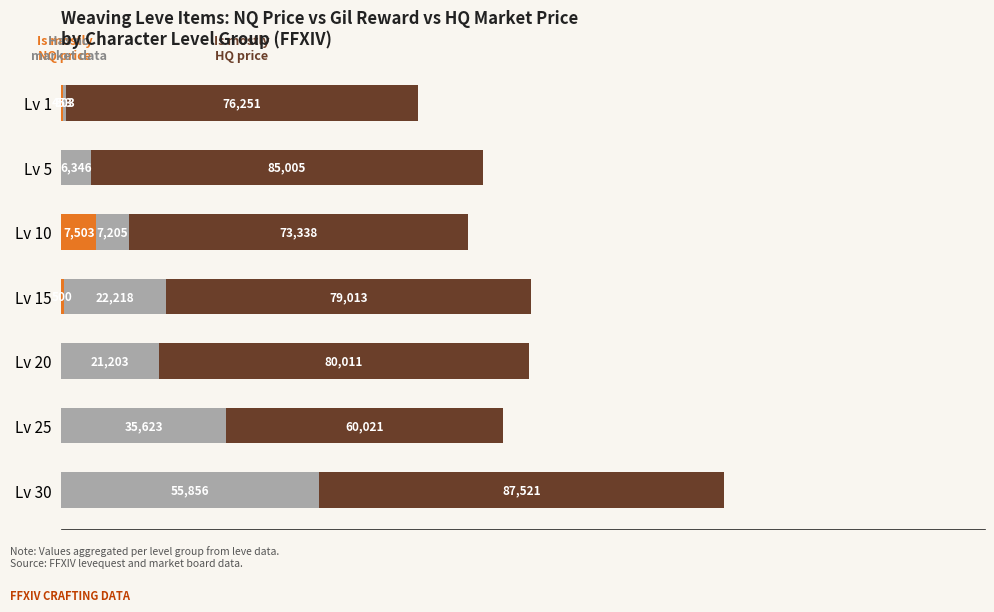

At which category is the sum across all series the highest?

Lv 30